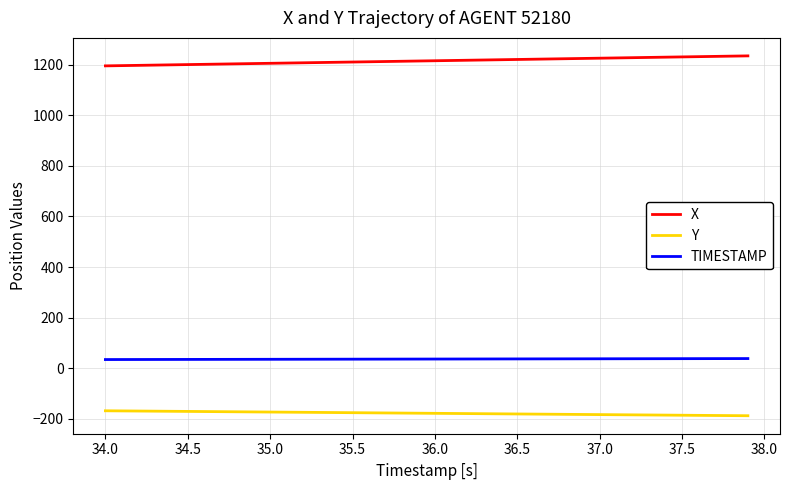

True or false: Y and TIMESTAMP intersect in this chart.

False